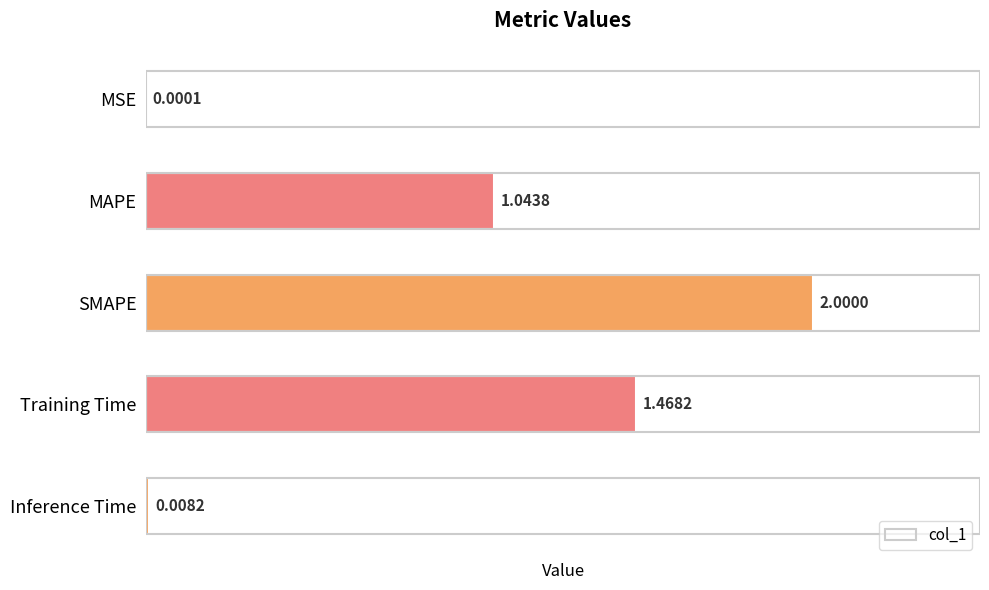

What is the sum of all values?

4.5